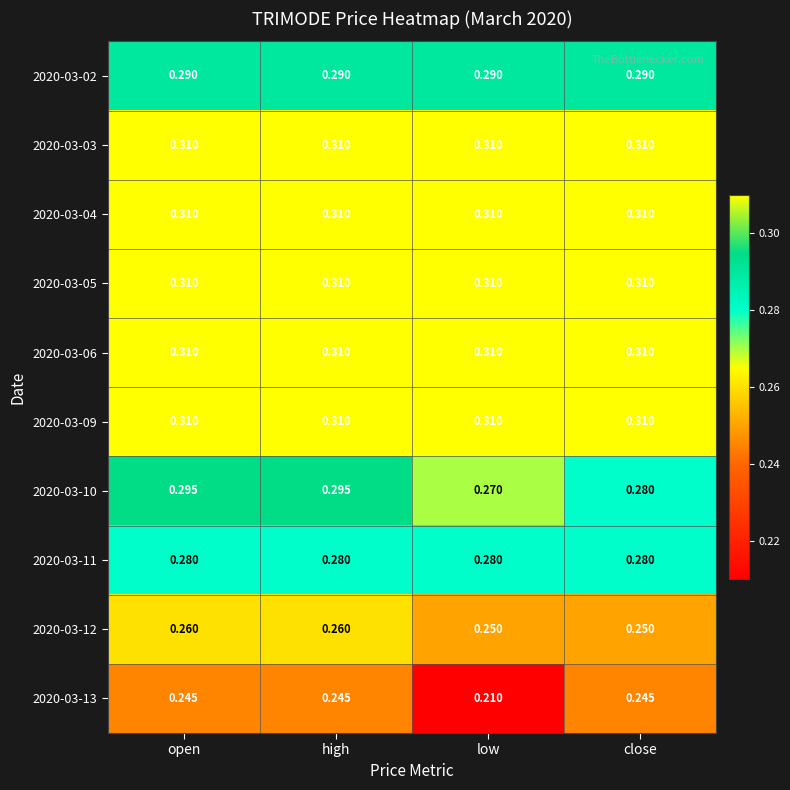

At which category does the chart reach its minimum across all series?

low